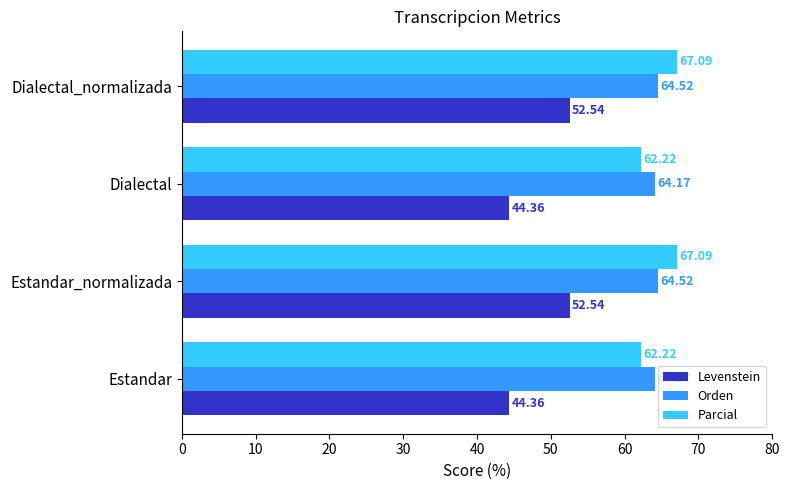

What is the sum of all Levenstein values?

193.8